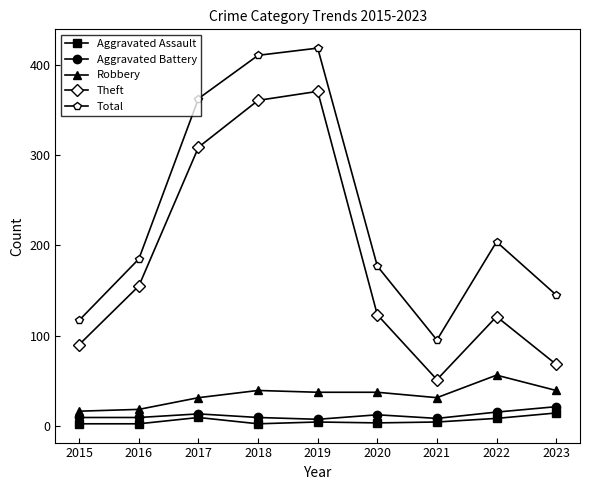

At how many categories does at least one series exceed 53?

9